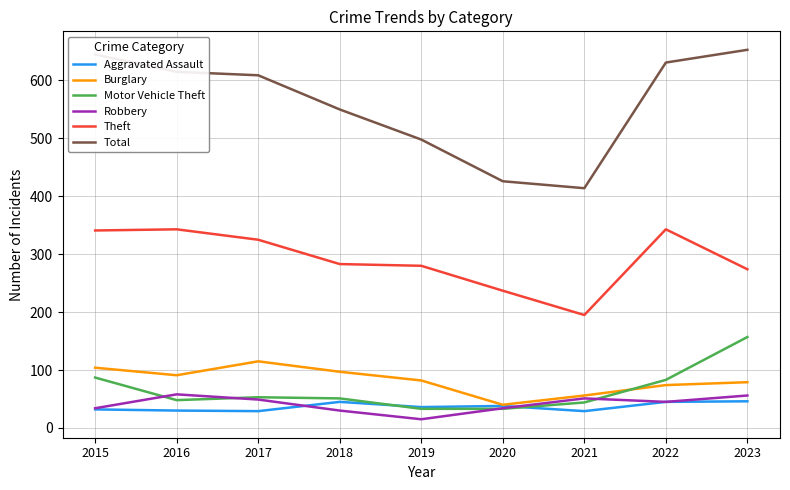

The Aggravated Assault series shows 32 at 2015. True or false?

True